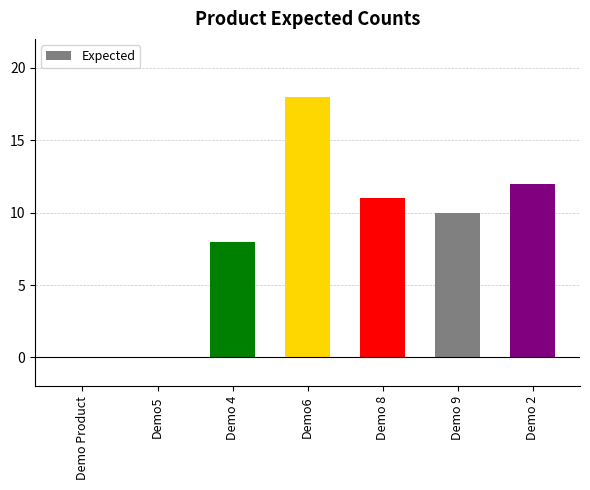

How many distinct data groups are displayed?

1